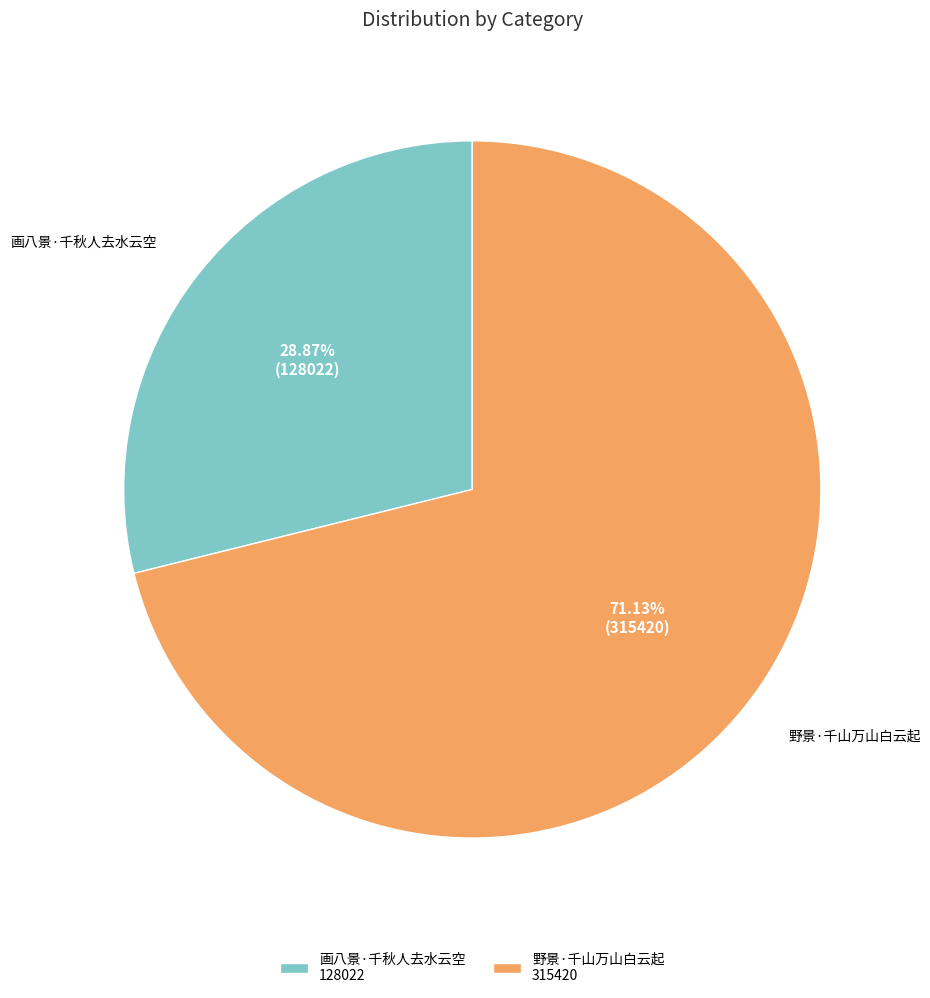

To the nearest percent, what is the combined percentage of 野景·千山万山白云起 and 画八景·千秋人去水云空?

100%